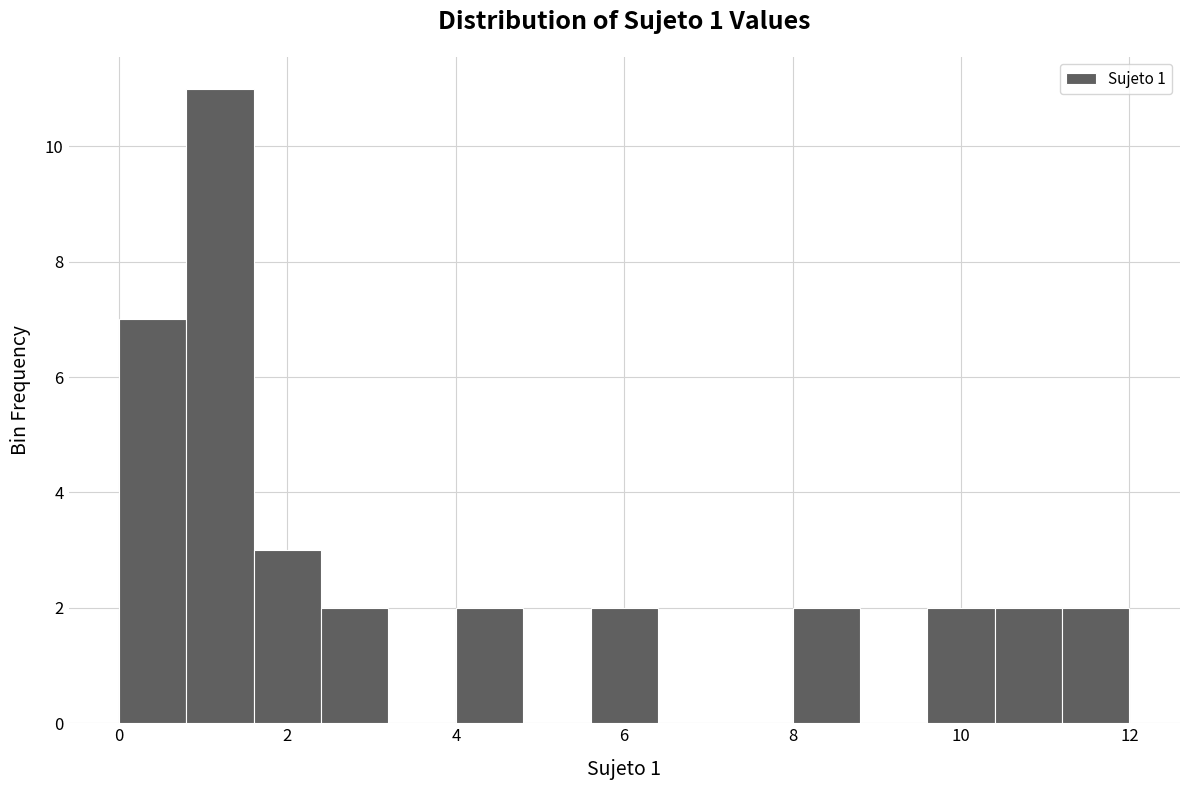

Which range on the x-axis has the tallest bar?

0.8 to 1.6